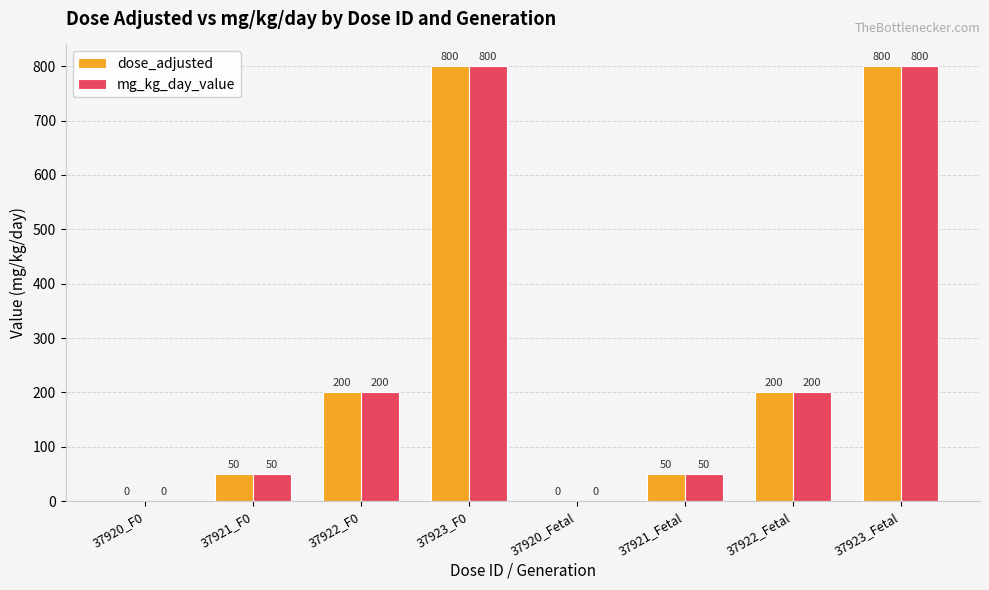

What is the highest value of the mg_kg_day_value series?

800